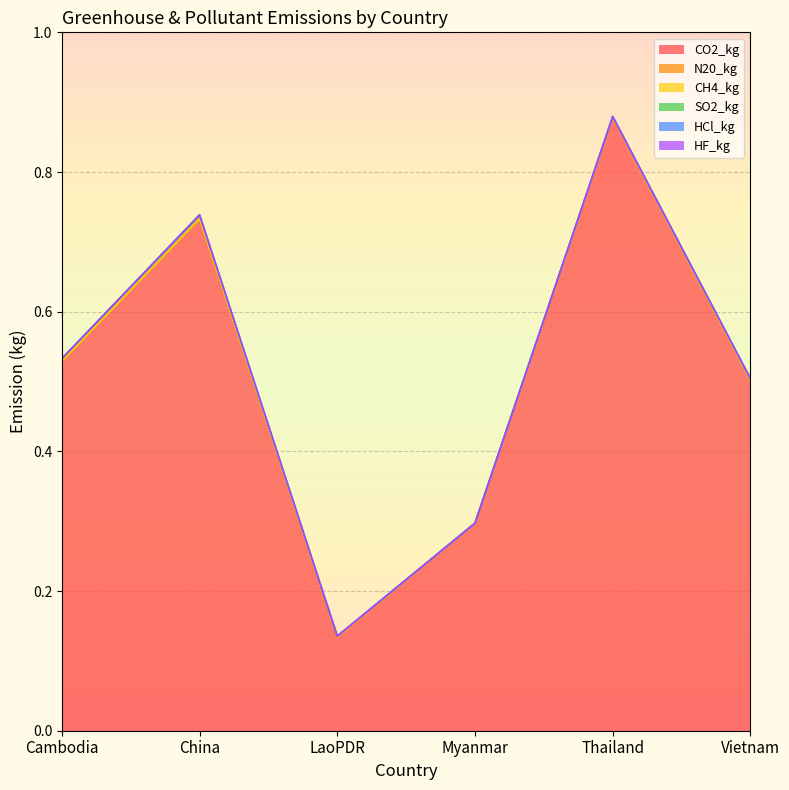

True or false: SO2_kg and CO2_kg intersect in this chart.

False